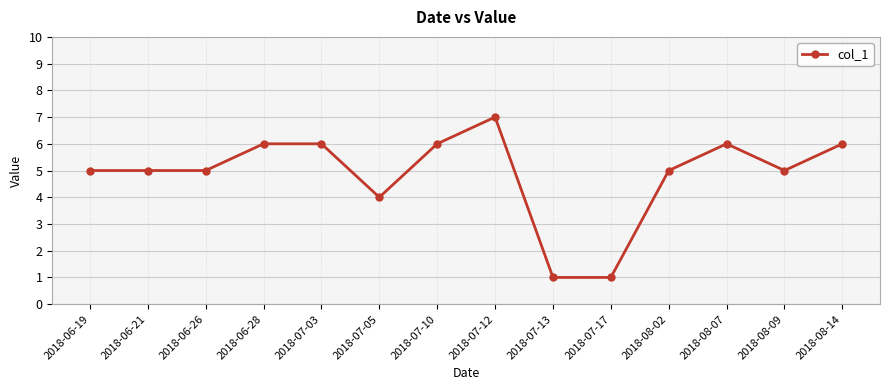

How many distinct data groups are displayed?

1